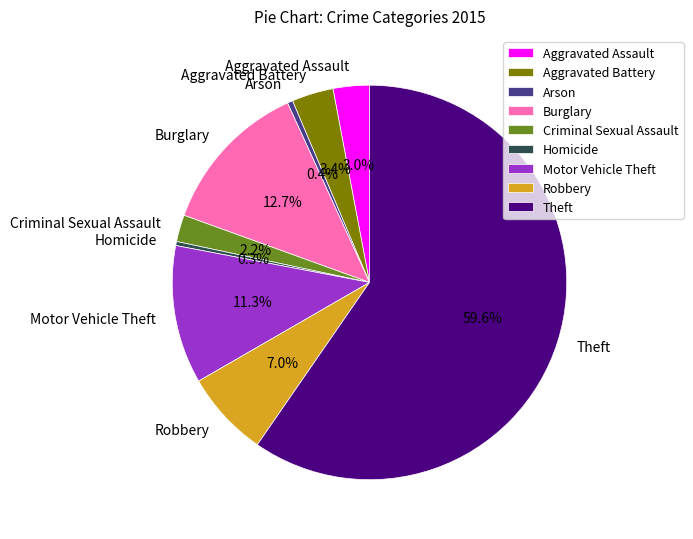

The Robbery slice represents 1% of the pie. True or false?

False